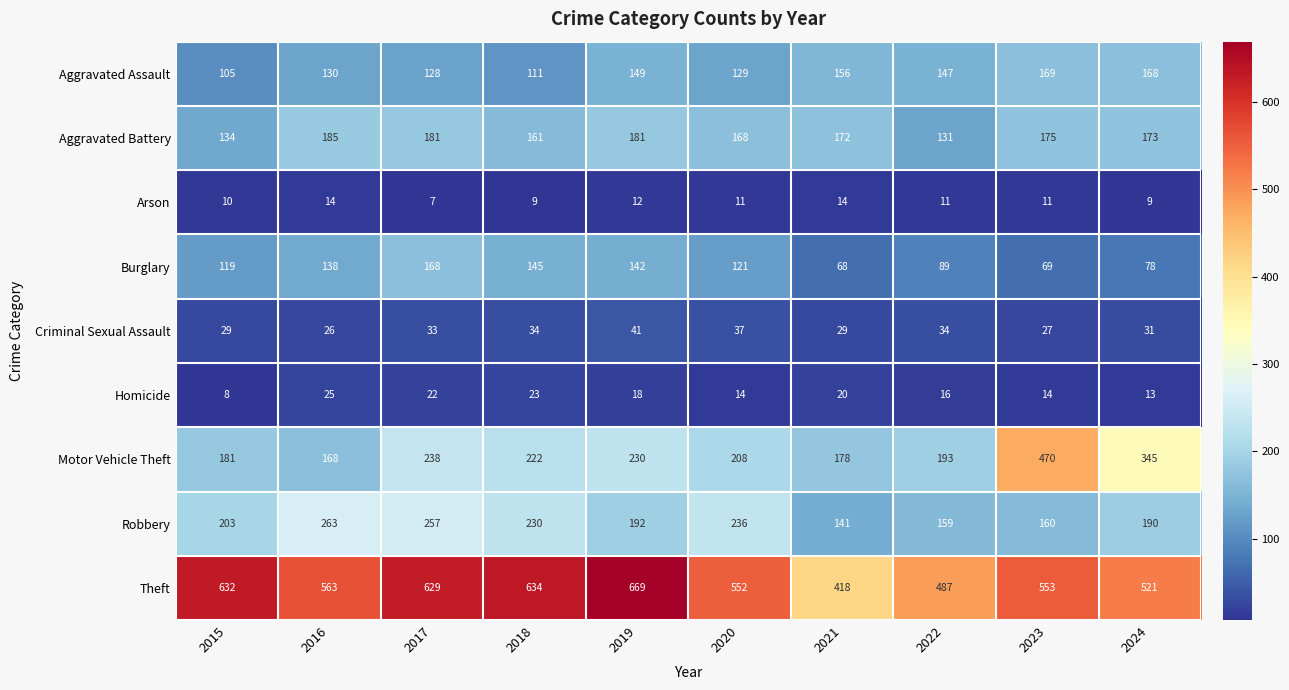

Rank the series by their maximum value, from lowest to highest.

Arson, Homicide, Criminal Sexual Assault, Burglary, Aggravated Assault, Aggravated Battery, Robbery, Motor Vehicle Theft, Theft